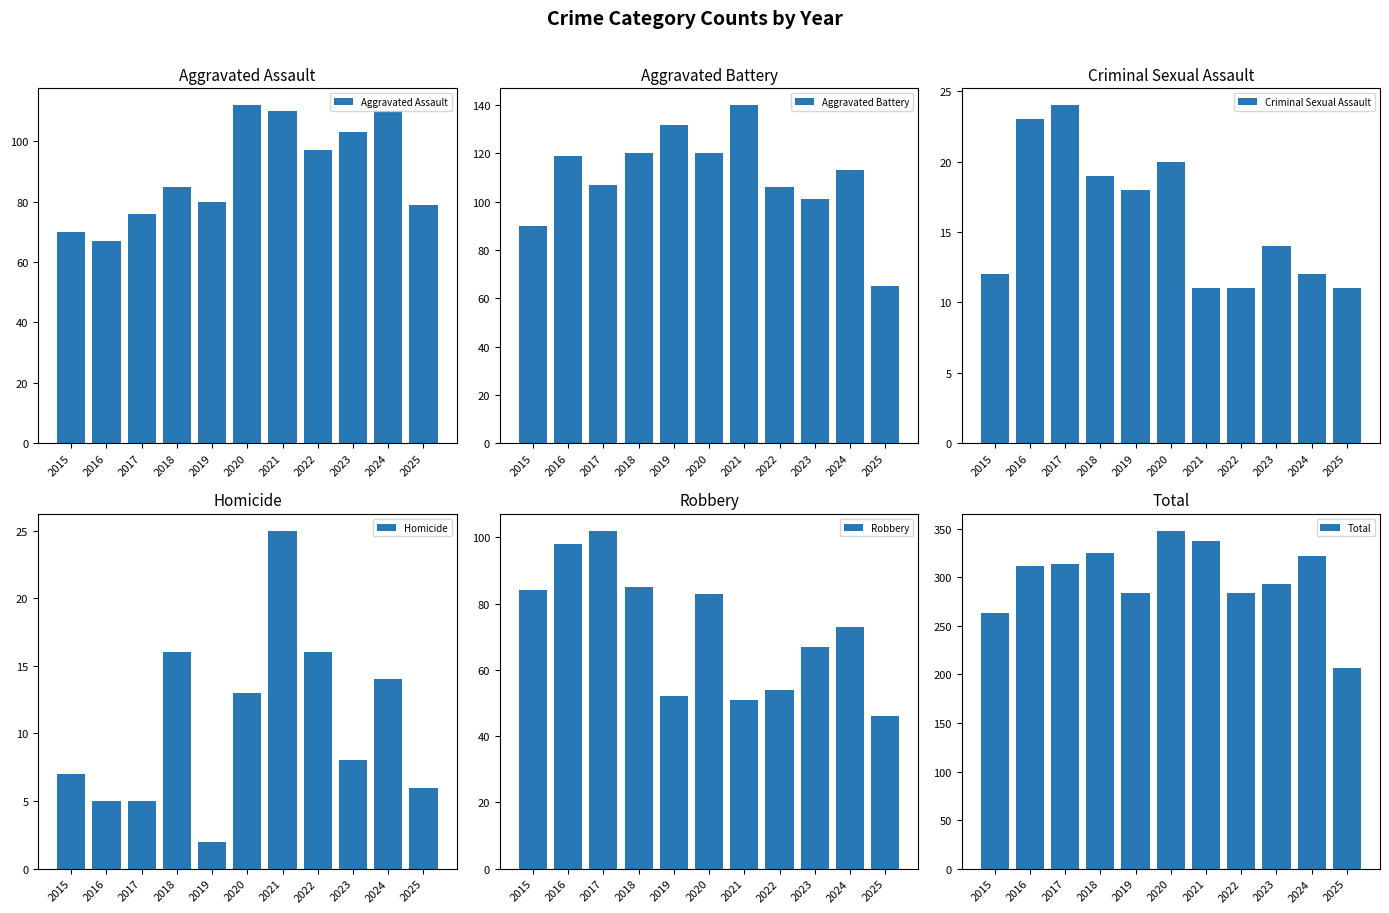

Reading right to left, transcribe all the data shown in this chart.

Aggravated Assault: 79	110	103	97	110	112	80	85	76	67	70
Aggravated Battery: 65	113	101	106	140	120	132	120	107	119	90
Criminal Sexual Assault: 11	12	14	11	11	20	18	19	24	23	12
Homicide: 6	14	8	16	25	13	2	16	5	5	7
Robbery: 46	73	67	54	51	83	52	85	102	98	84
Total: 207	322	293	284	337	348	284	325	314	312	263